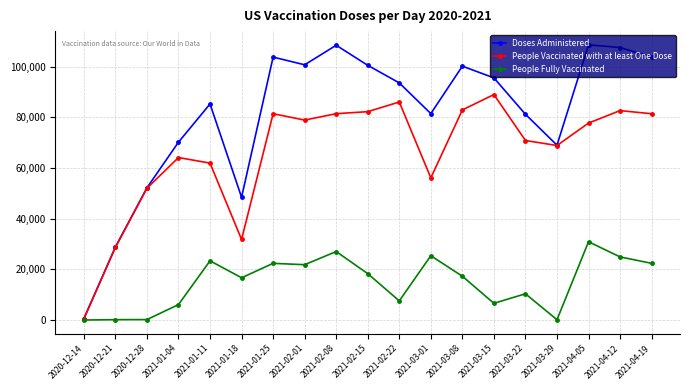

What is the lowest value of the People Vaccinated with at least One Dose series?

525